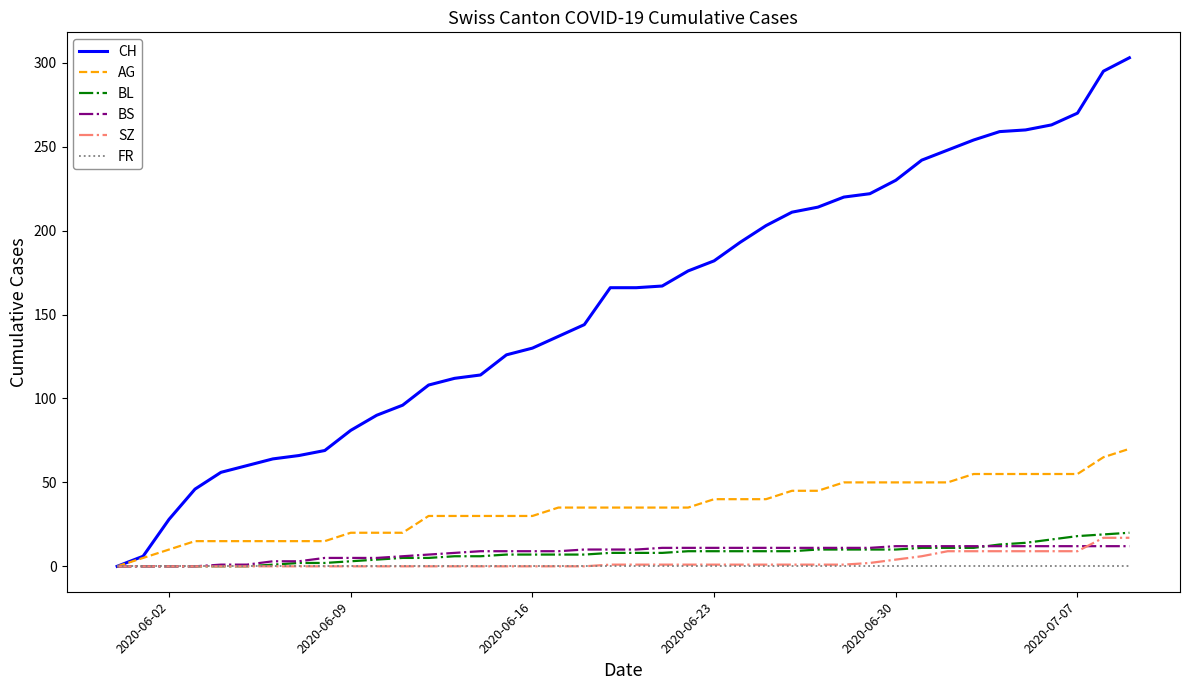

What is the greatest value displayed?

303